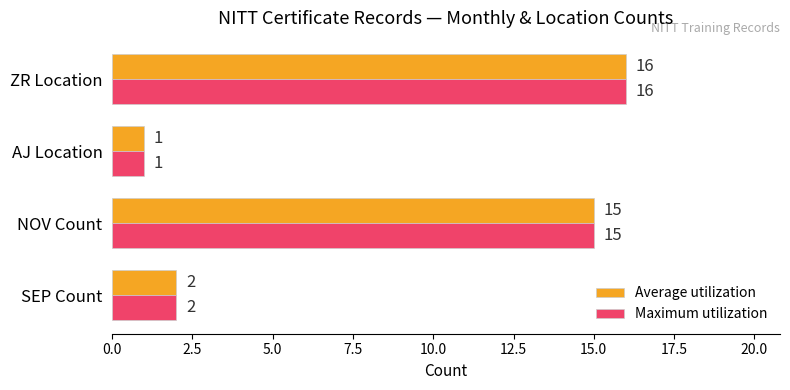

What is the lowest value of the Average utilization series?

1